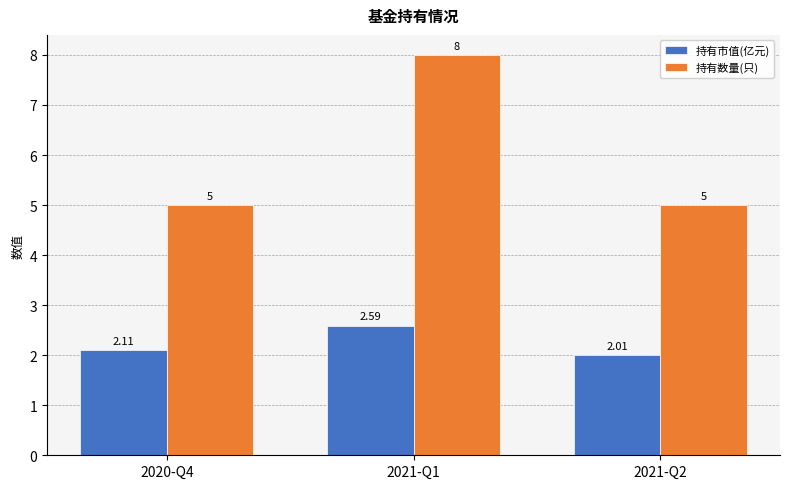

Read the 持有数量(只) value at 2020-Q4.

5.0